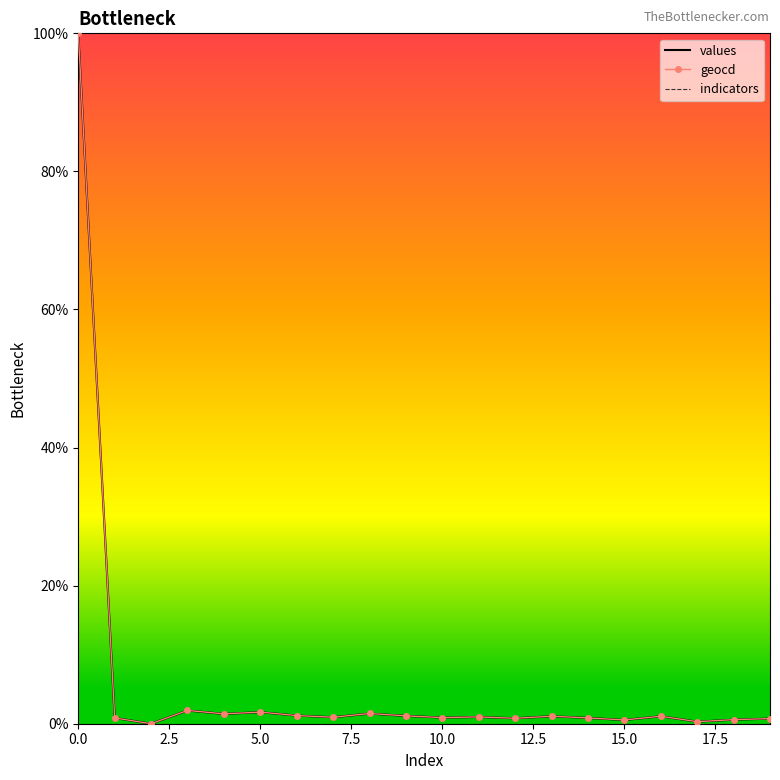

What is the greatest value displayed?

100.0